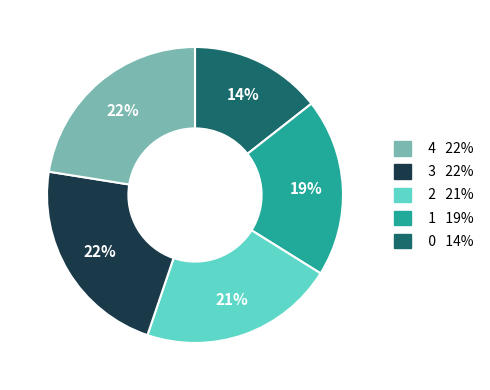

What is the smallest slice in the pie chart?

4 22%